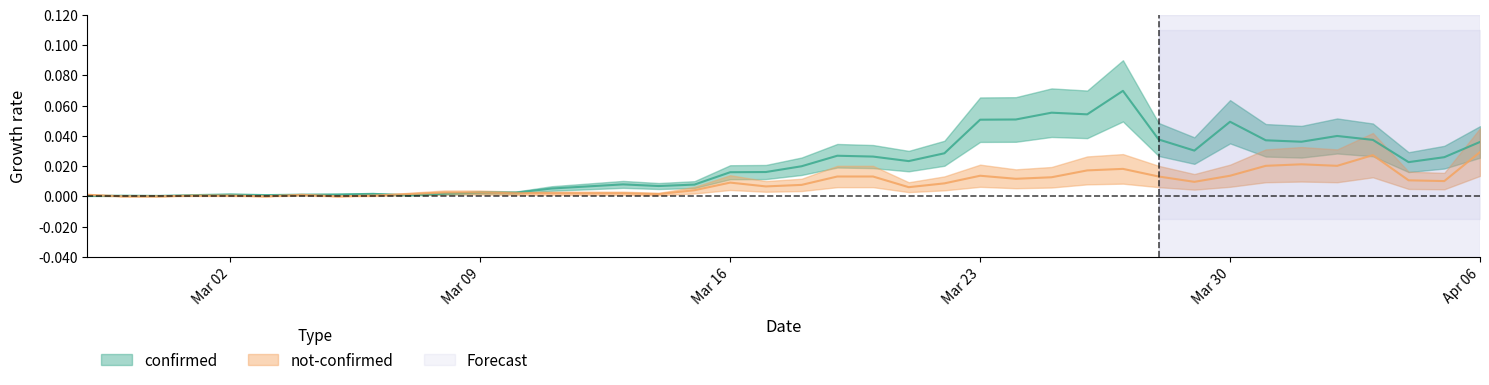

What is the label of the 26th point from the left?

Mar 23